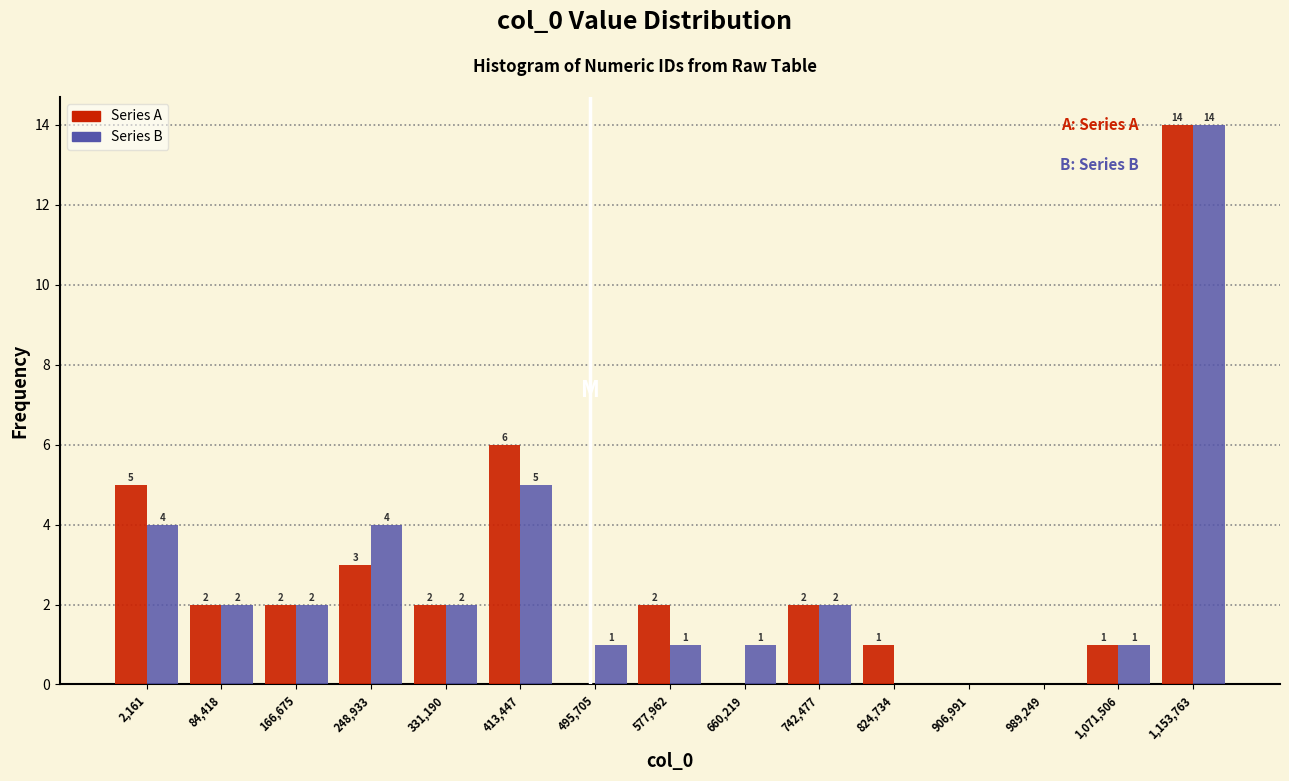

Reading left to right, extract all data points from this chart.

Series A: 2,161=5	84,418=2	166,675=2	248,933=3	331,190=2	413,447=6	495,705=0	577,962=2	660,219=0	742,477=2	824,734=1	906,991=0	989,249=0	1,071,506=1	1,153,763=14
Series B: 2,161=4	84,418=2	166,675=2	248,933=4	331,190=2	413,447=5	495,705=1	577,962=1	660,219=1	742,477=2	824,734=0	906,991=0	989,249=0	1,071,506=1	1,153,763=14